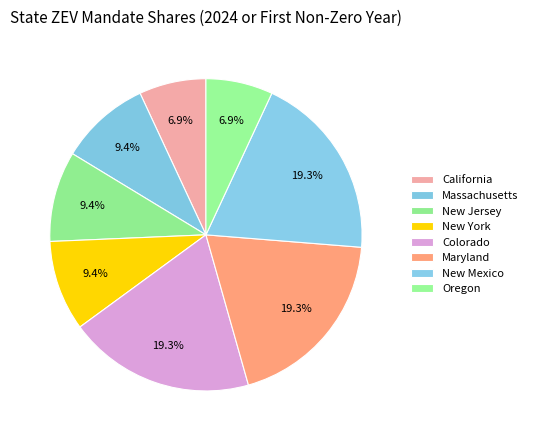

How many slices are in this pie chart?

8